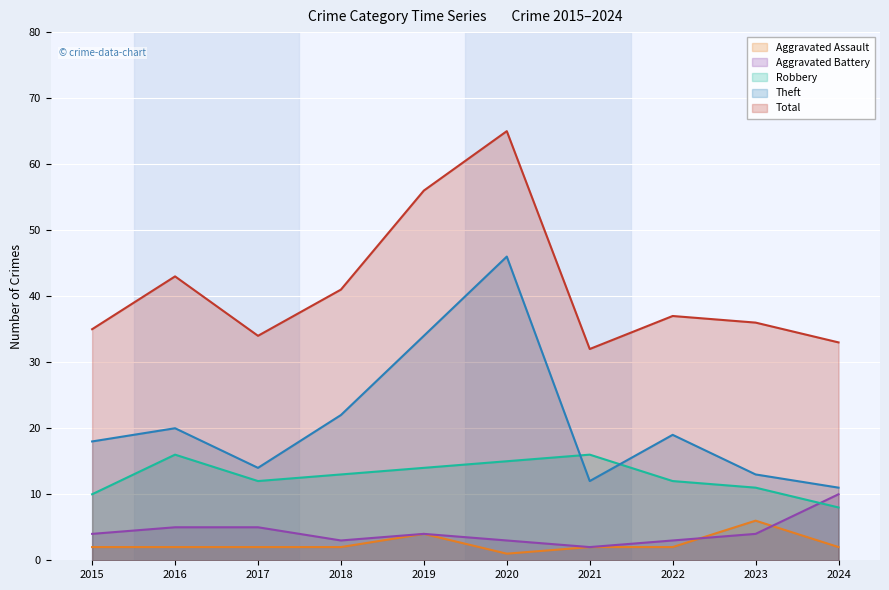

Is it true that Aggravated Assault equals 2 at 2020?

False